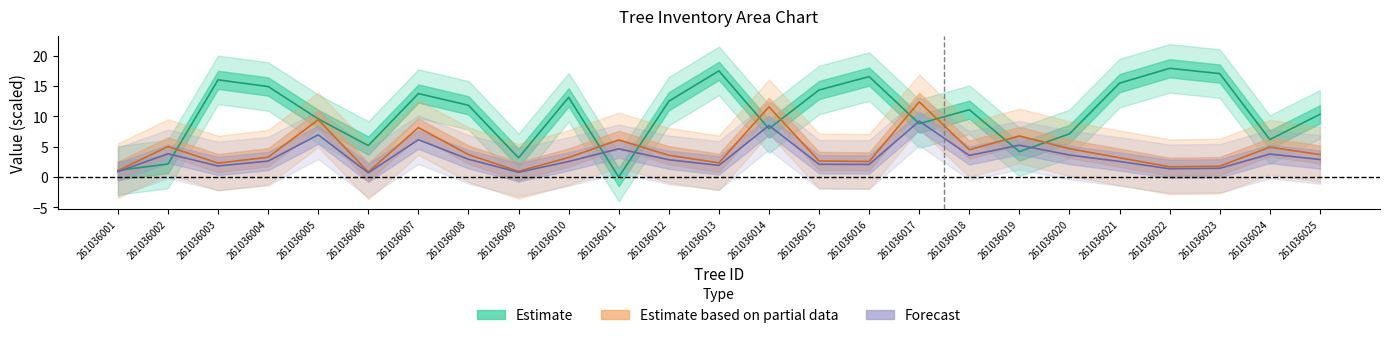

Reading right to left, transcribe all the data shown in this chart.

bal: 261036025=10.3	261036024=6.2	261036023=17.0	261036022=17.9	261036021=15.5	261036020=7.1	261036019=4.2	261036018=11.1	261036017=8.8	261036016=16.6	261036015=14.3	261036014=8.0	261036013=17.5	261036012=12.5	261036011=0.0	261036010=13.1	261036009=3.2	261036008=11.8	261036007=13.8	261036006=5.2	261036005=9.6	261036004=14.9	261036003=16.0	261036002=2.1	261036001=1.1
v_con_corteza: 261036025=2.9	261036024=3.8	261036023=1.4	261036022=1.4	261036021=2.6	261036020=3.6	261036019=5.3	261036018=3.6	261036017=9.2	261036016=2.1	261036015=2.1	261036014=8.5	261036013=1.9	261036012=2.9	261036011=4.7	261036010=2.6	261036009=0.8	261036008=2.9	261036007=6.2	261036006=0.7	261036005=7.0	261036004=2.6	261036003=1.8	261036002=3.8	261036001=0.9
v_trituracion: 261036025=3.7	261036024=4.9	261036023=1.8	261036022=1.7	261036021=3.2	261036020=4.7	261036019=6.8	261036018=4.5	261036017=12.4	261036016=2.6	261036015=2.7	261036014=11.6	261036013=2.3	261036012=3.6	261036011=6.1	261036010=3.2	261036009=0.9	261036008=3.7	261036007=8.1	261036006=0.8	261036005=9.4	261036004=3.3	261036003=2.3	261036002=5.0	261036001=1.1